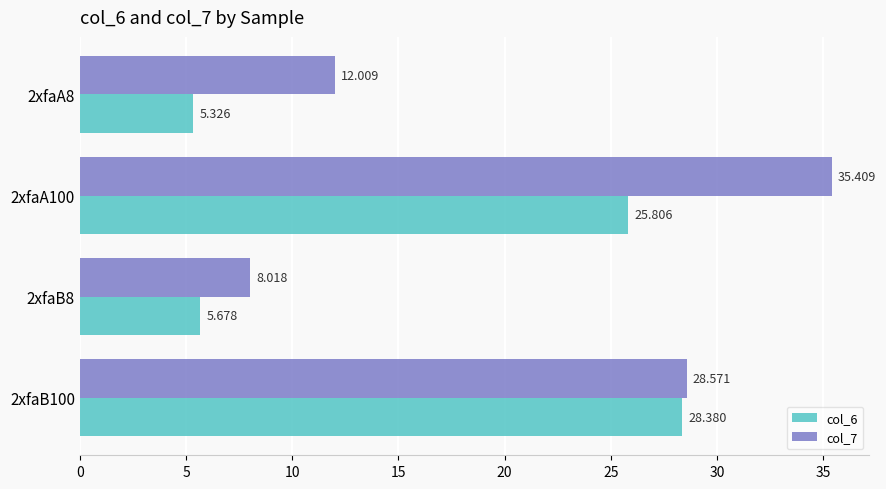

How many data points does each series have?

4